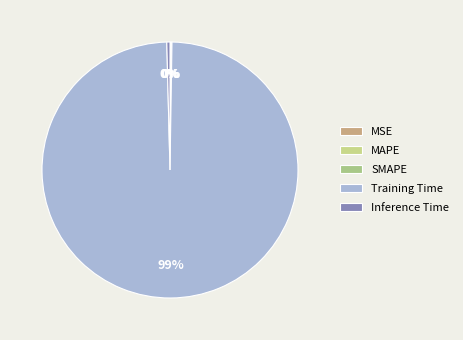

Is Inference Time the majority of the pie?

No